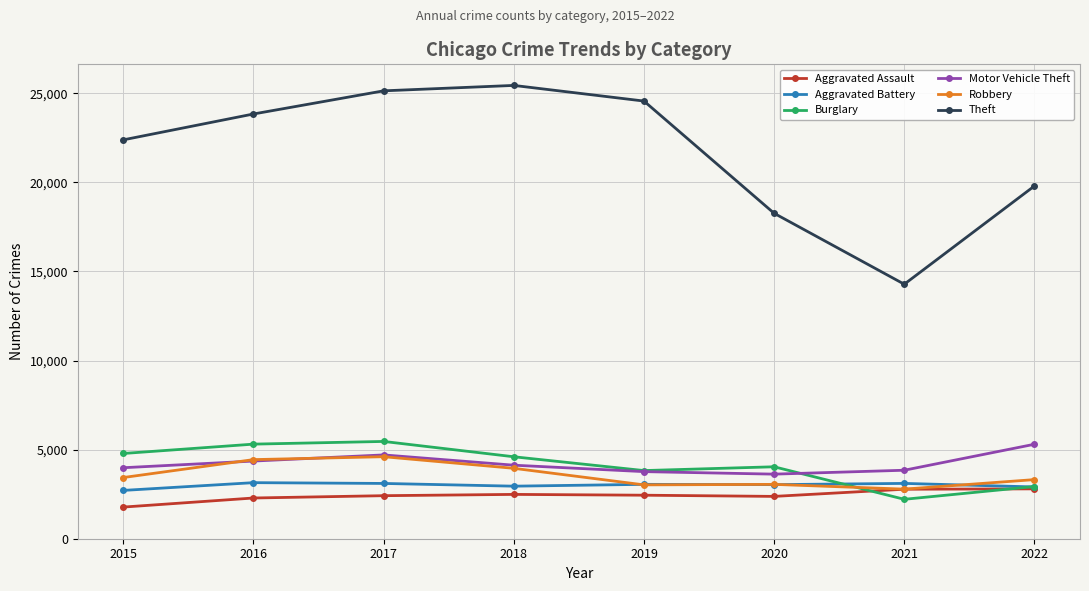

True or false: Burglary and Theft cross at least once.

False